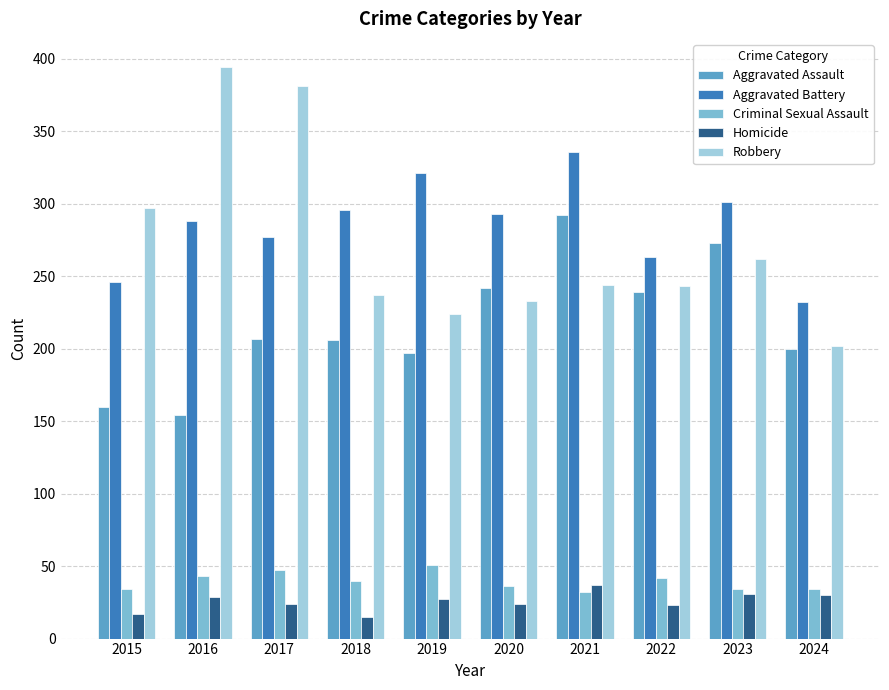

What is the average value of the Aggravated Battery series?

285